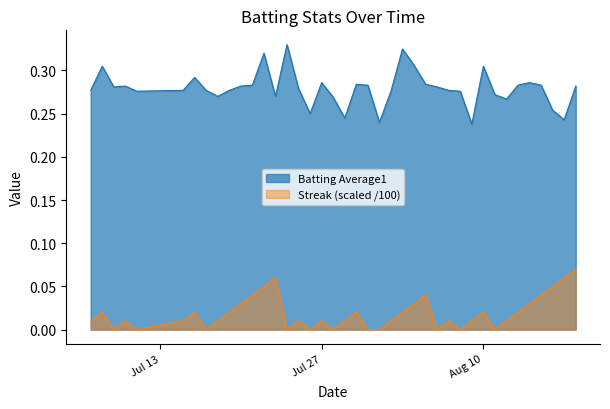

What is the total value across all series at 2010-08-04?

0.3